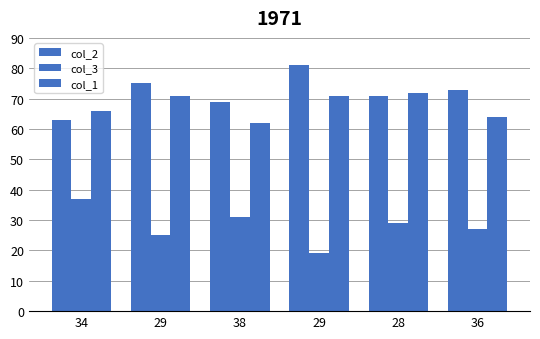

Reading left to right, extract all data points from this chart.

col_2: 63	75	69	81	71	73
col_3: 37	25	31	19	29	27
col_1: 66	71	62	71	72	64